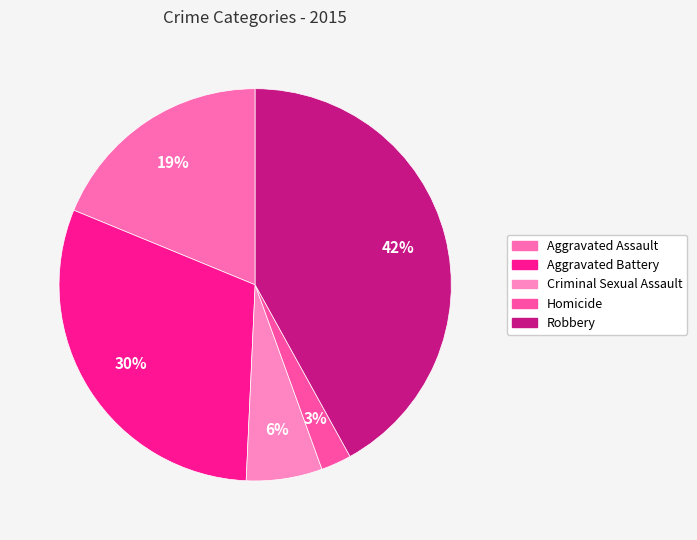

Rank the categories by value from lowest to highest.

Homicide, Criminal Sexual Assault, Aggravated Assault, Aggravated Battery, Robbery